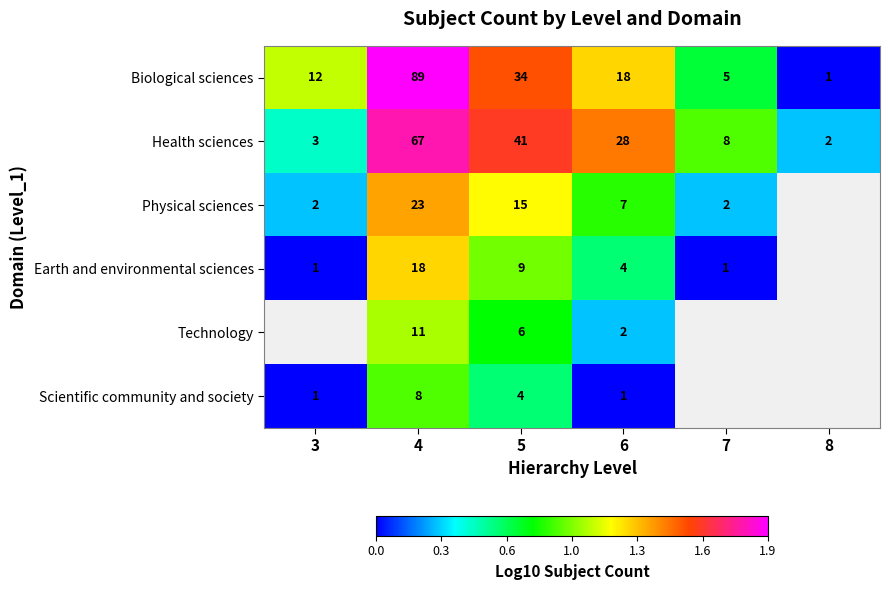

Is the value of Physical sciences at 4 greater than the value of Scientific community and society at 3?

Yes